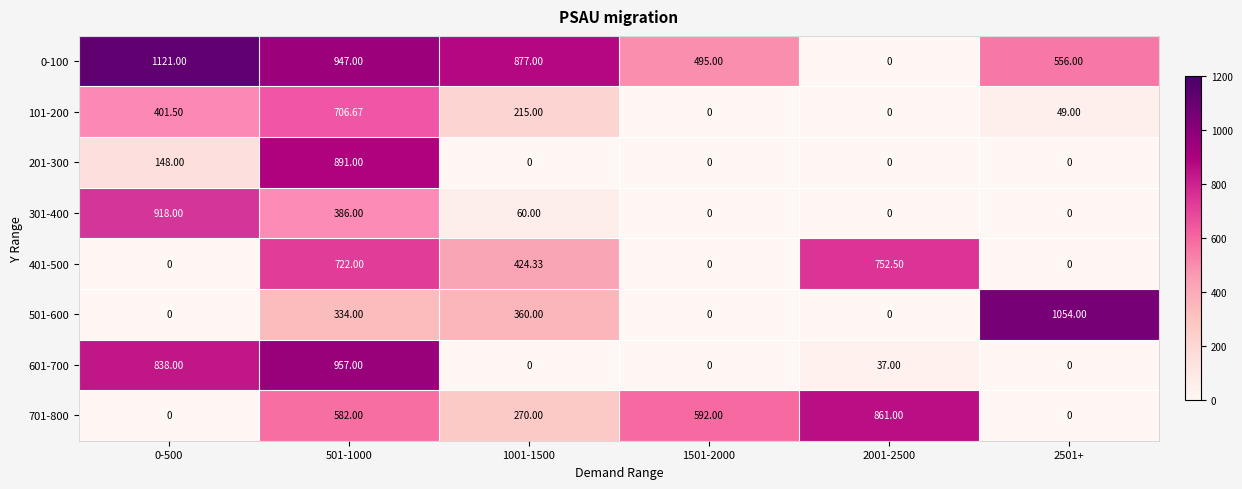

Is the value of 301-400 at 1501-2000 greater than the value of 401-500 at 501-1000?

No